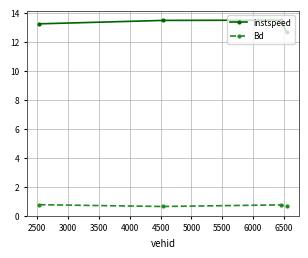

What is the maximum value for Bd?

0.8